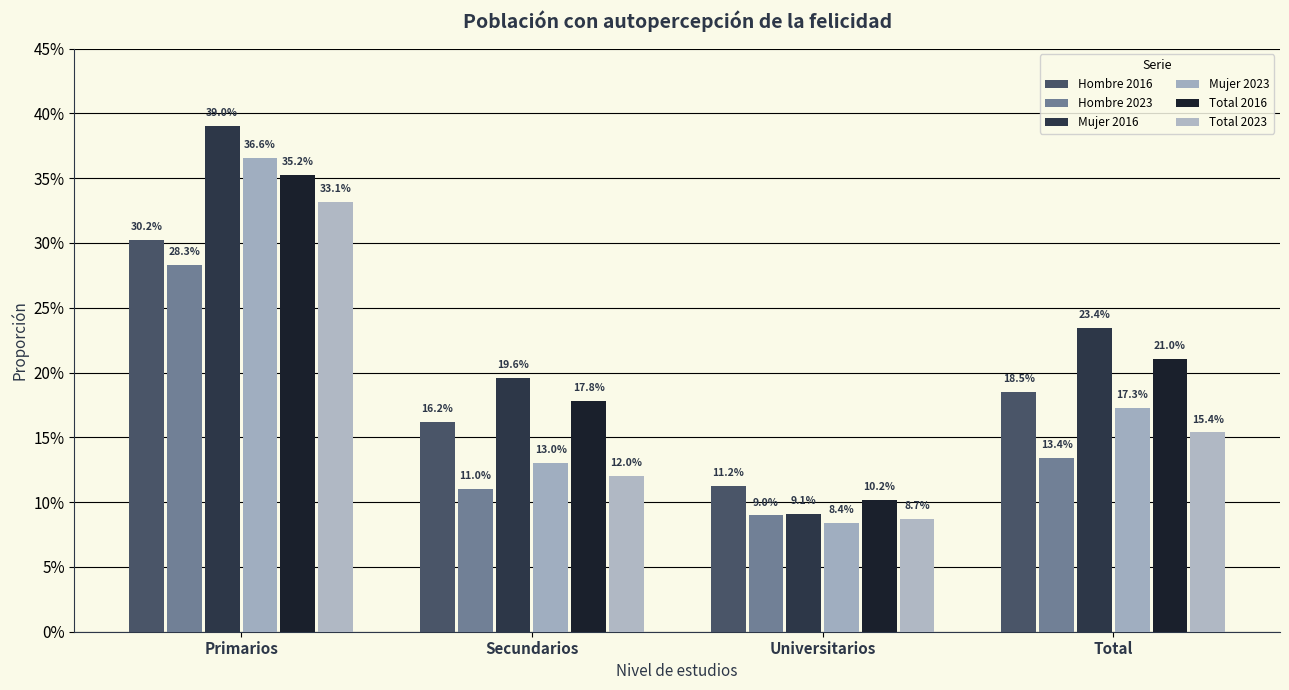

Does the chart contain any negative values?

No